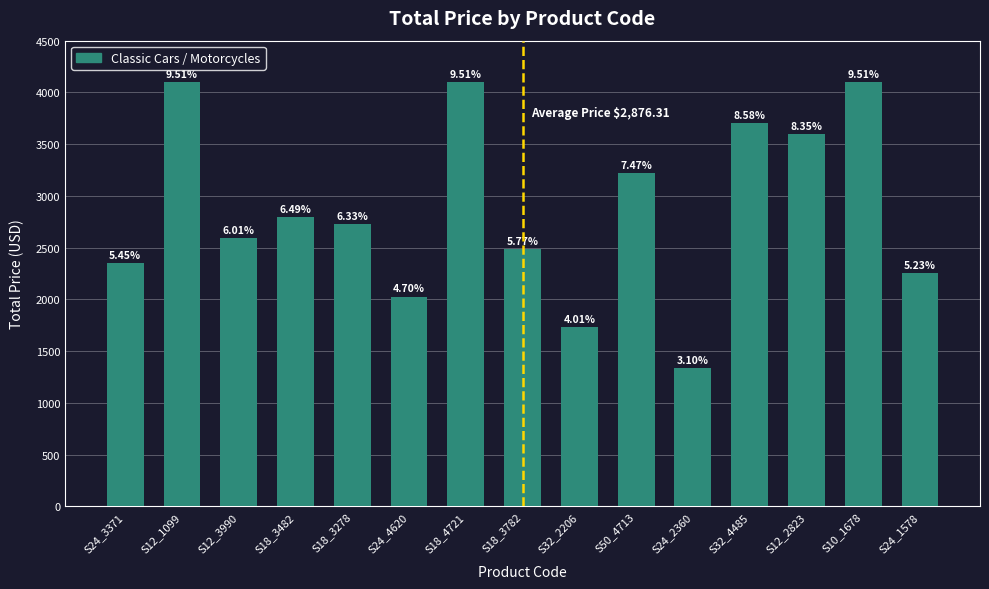

Are the bars horizontal?

No